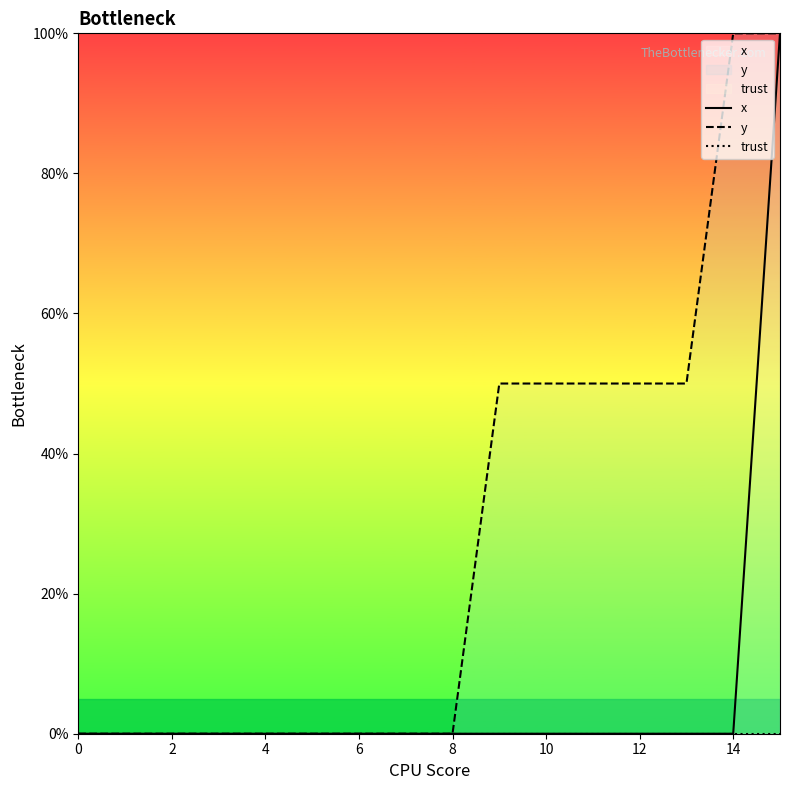

How many data points in y are above 0?

7